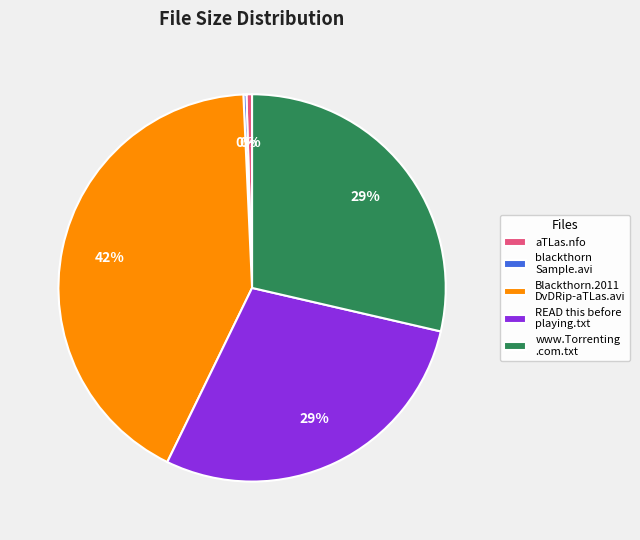

To the nearest percent, what is the average slice percentage?

20%